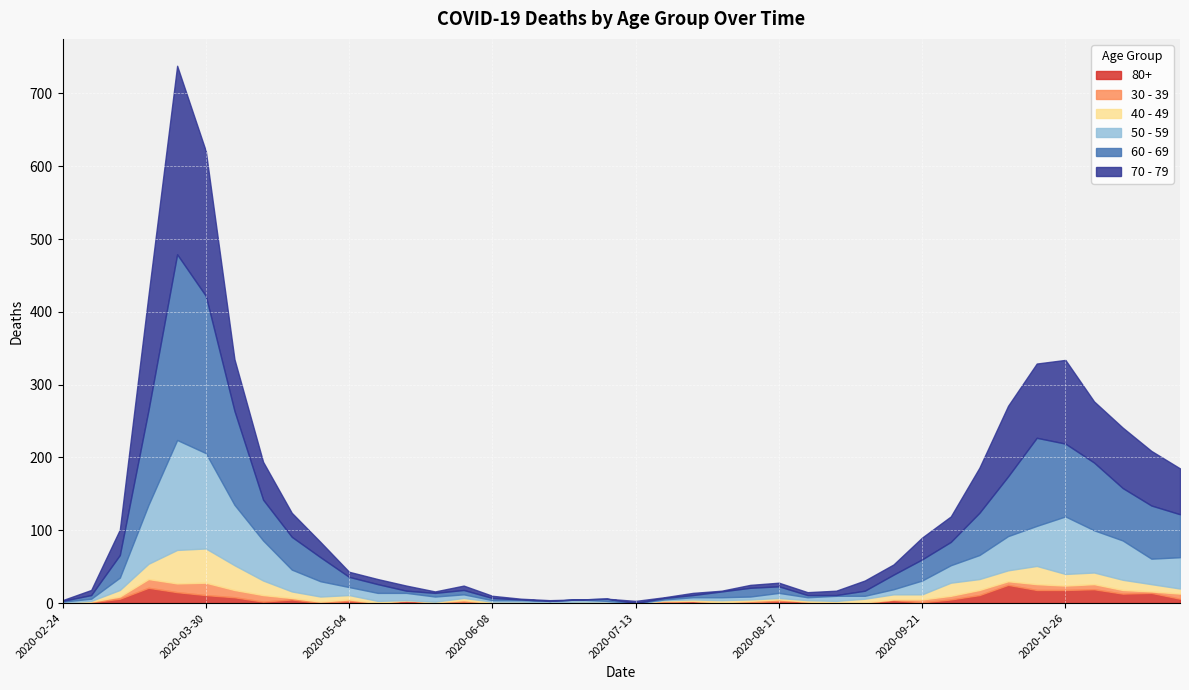

Which has a higher value, 2020-05-18 or 2020-08-31?

2020-05-18